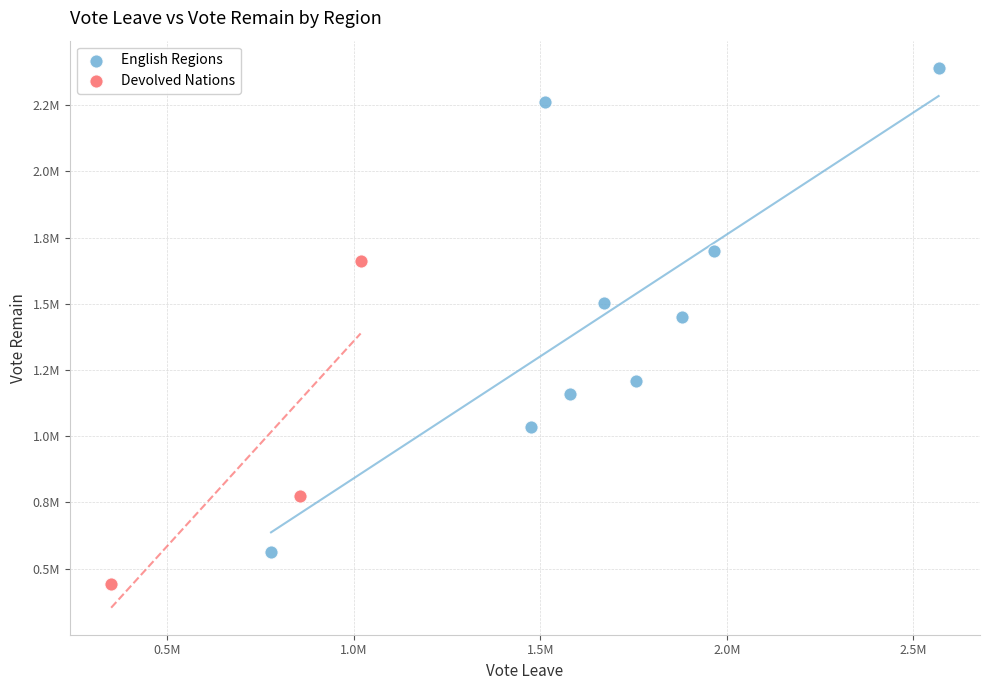

What are all the series names shown in the legend?

English Regions, Devolved Nations